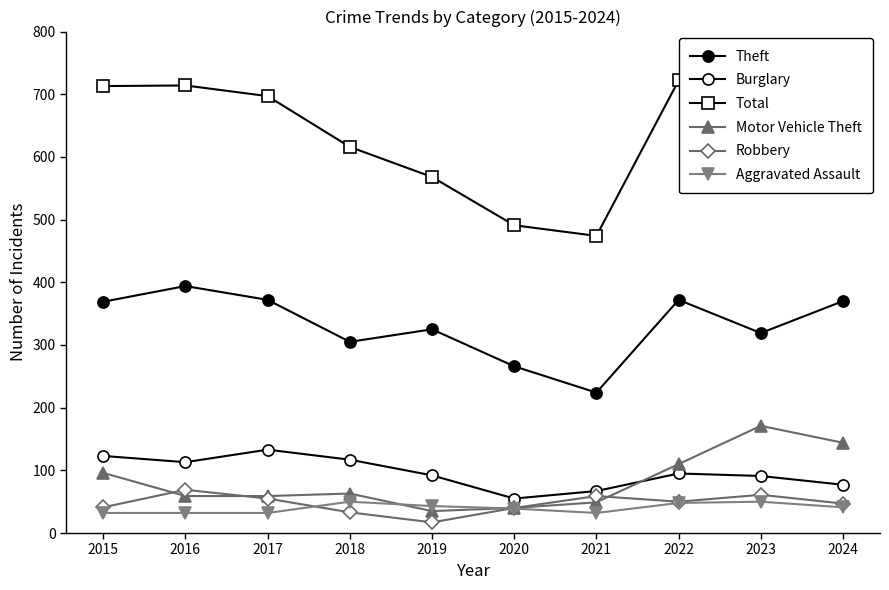

True or false: Theft and Robbery cross at least once.

False